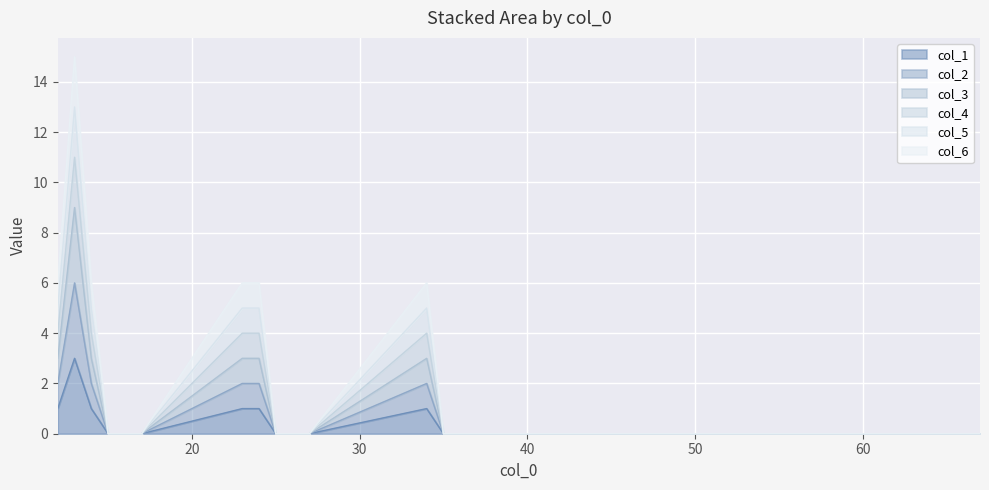

Which series has the widest spread of values?

col_4